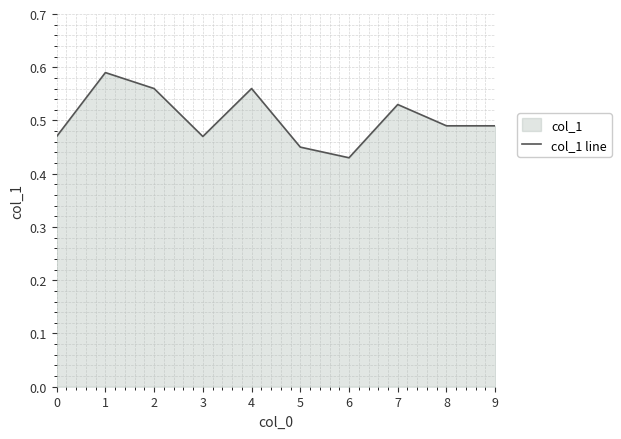

Reading left to right, what are all the values shown in this chart?

0=0.5	1=0.6	2=0.6	3=0.5	4=0.6	5=0.5	6=0.4	7=0.5	8=0.5	9=0.5